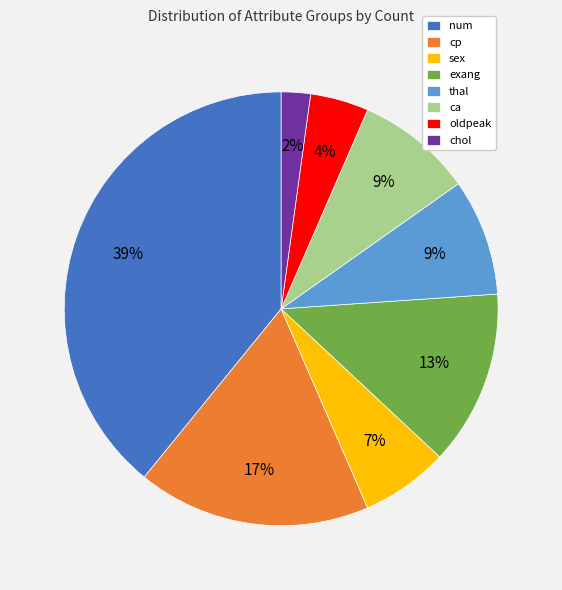

Between thal and exang, which is larger?

exang